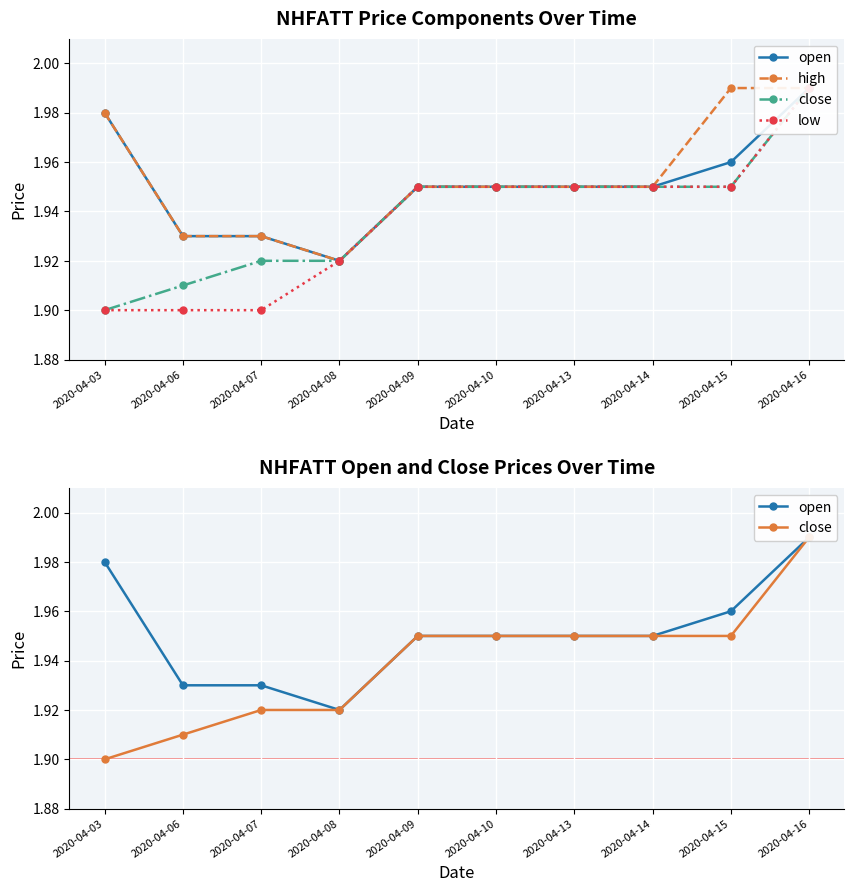

Reading left to right, transcribe all the data shown in this chart.

open: 2020-04-03=2.0	2020-04-06=1.9	2020-04-07=1.9	2020-04-08=1.9	2020-04-09=1.9	2020-04-10=1.9	2020-04-13=1.9	2020-04-14=1.9	2020-04-15=2.0	2020-04-16=2.0
high: 2020-04-03=2.0	2020-04-06=1.9	2020-04-07=1.9	2020-04-08=1.9	2020-04-09=1.9	2020-04-10=1.9	2020-04-13=1.9	2020-04-14=1.9	2020-04-15=2.0	2020-04-16=2.0
close: 2020-04-03=1.9	2020-04-06=1.9	2020-04-07=1.9	2020-04-08=1.9	2020-04-09=1.9	2020-04-10=1.9	2020-04-13=1.9	2020-04-14=1.9	2020-04-15=1.9	2020-04-16=2.0
low: 2020-04-03=1.9	2020-04-06=1.9	2020-04-07=1.9	2020-04-08=1.9	2020-04-09=1.9	2020-04-10=1.9	2020-04-13=1.9	2020-04-14=1.9	2020-04-15=1.9	2020-04-16=2.0